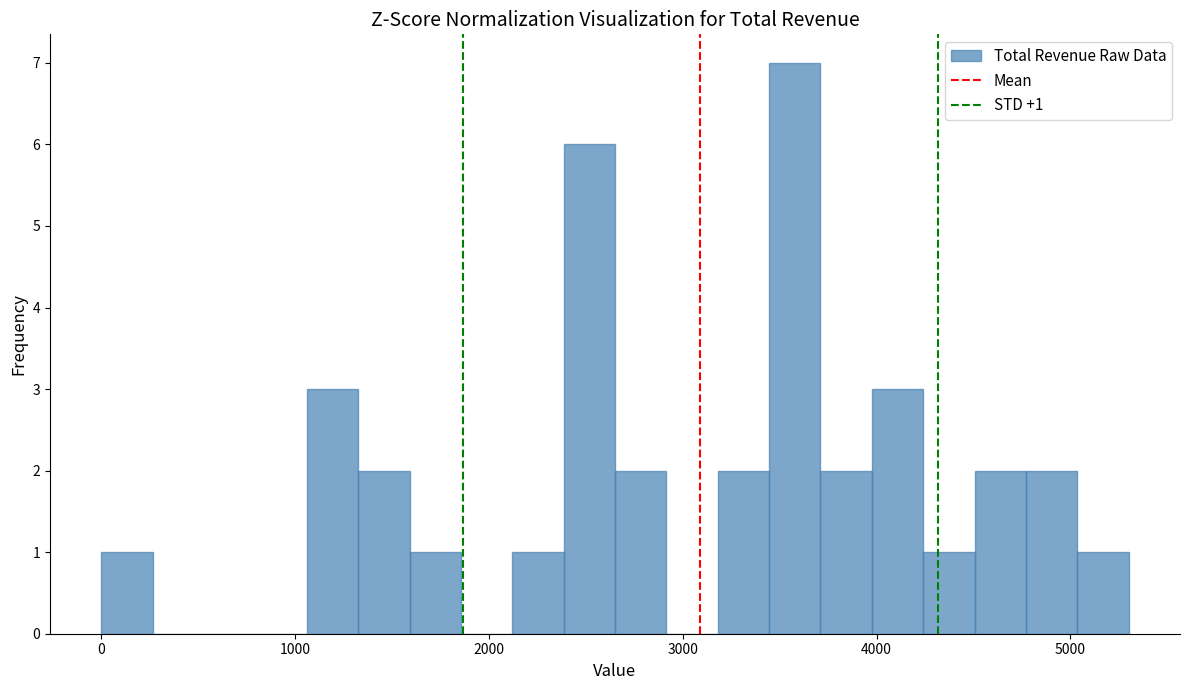

Read against the x-axis, roughly where is the centre of the tallest bar?

3600